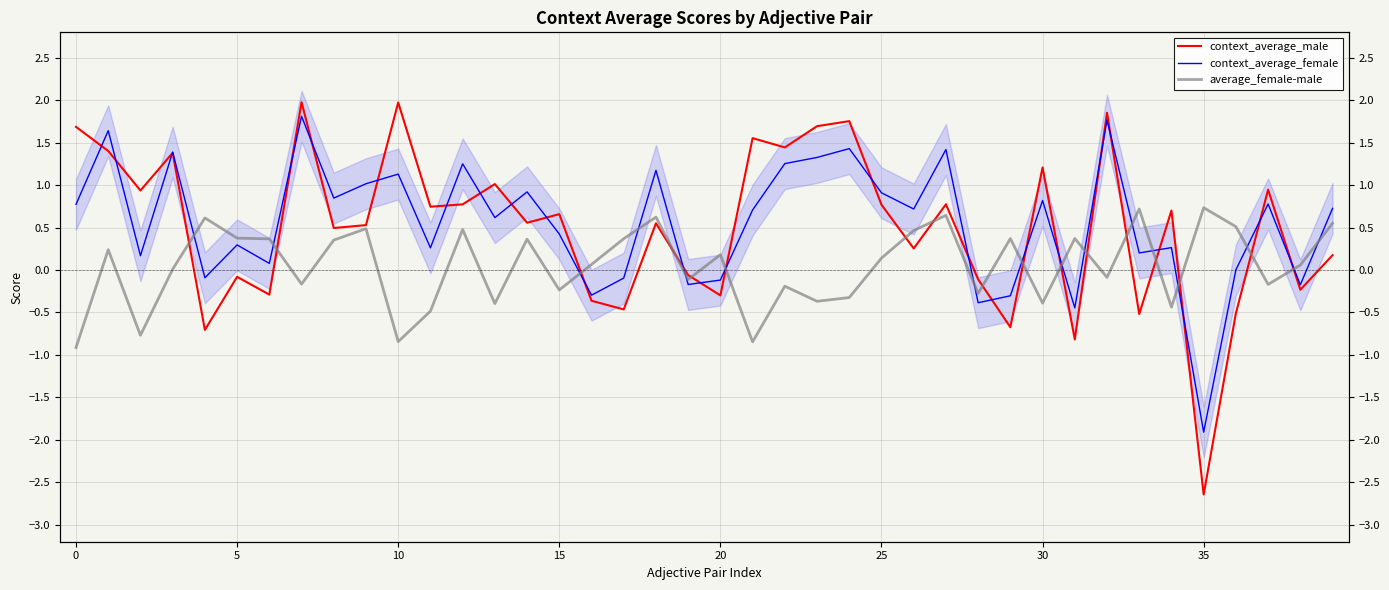

What is the minimum value for context_average_female?

-1.9